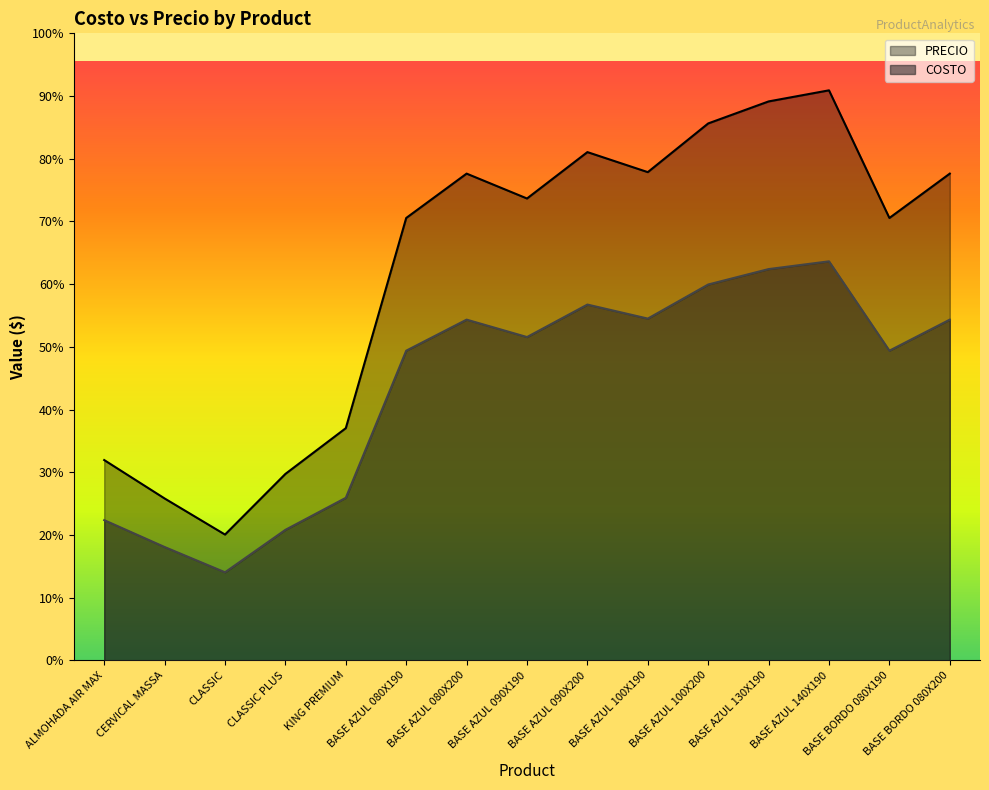

True or false: PRECIO and COSTO intersect in this chart.

False